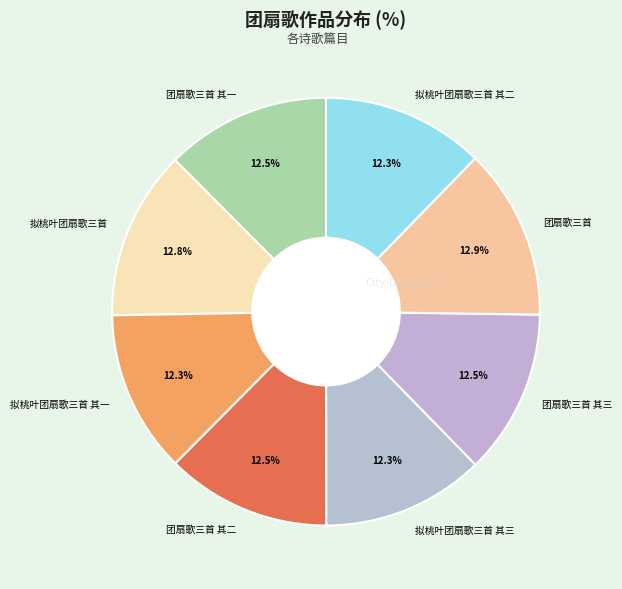

Is the sum of 拟桃叶团扇歌三首 其三 and 团扇歌三首 greater than half?

No